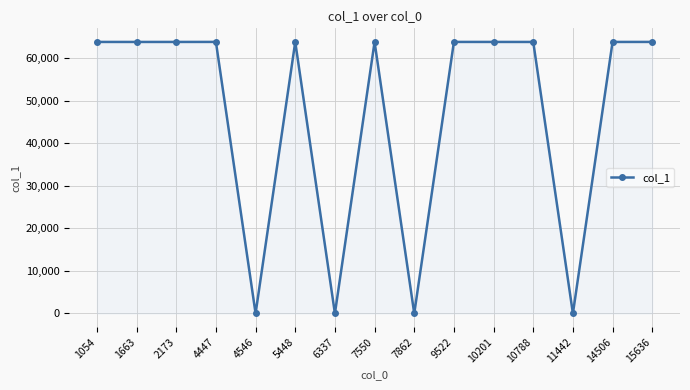

True or false: there are more than 1 points higher than both neighbors.

True